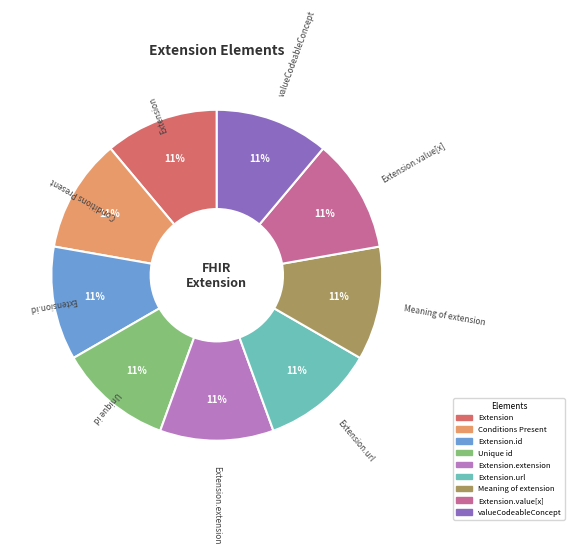

To the nearest percent, what is the average slice percentage?

11%